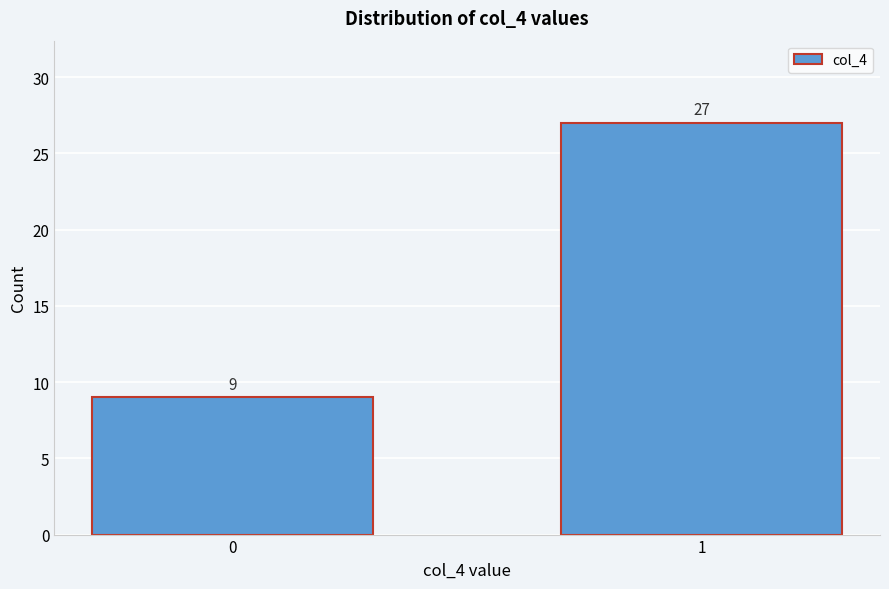

Reading left to right, extract all data points from this chart.

0=9	1=27